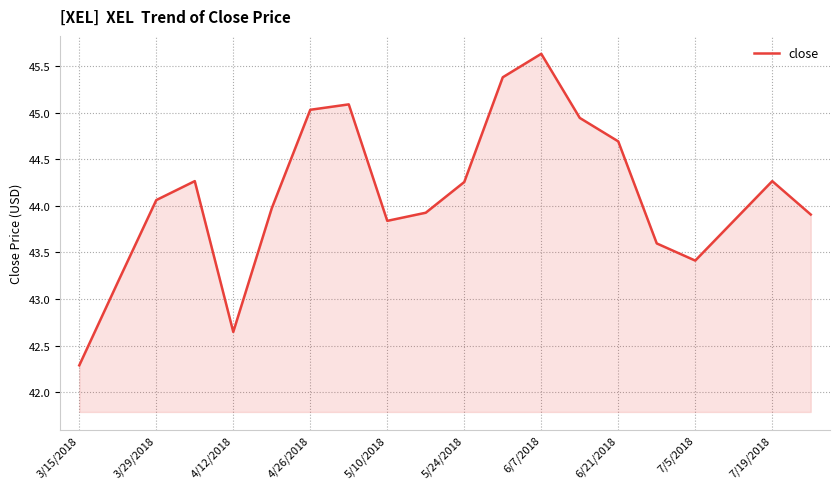

What is the difference between the maximum and minimum values?

3.3